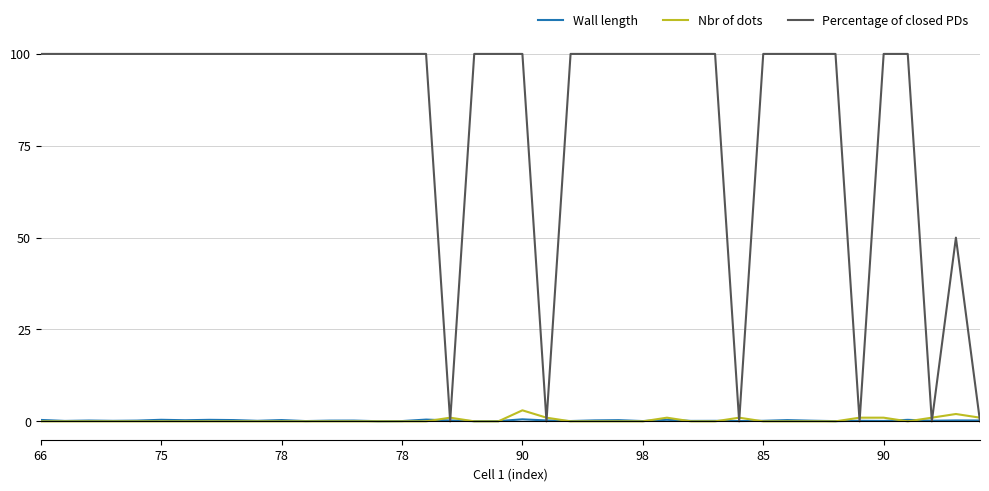

Which series has the largest range (max minus min)?

Percentage of closed PDs